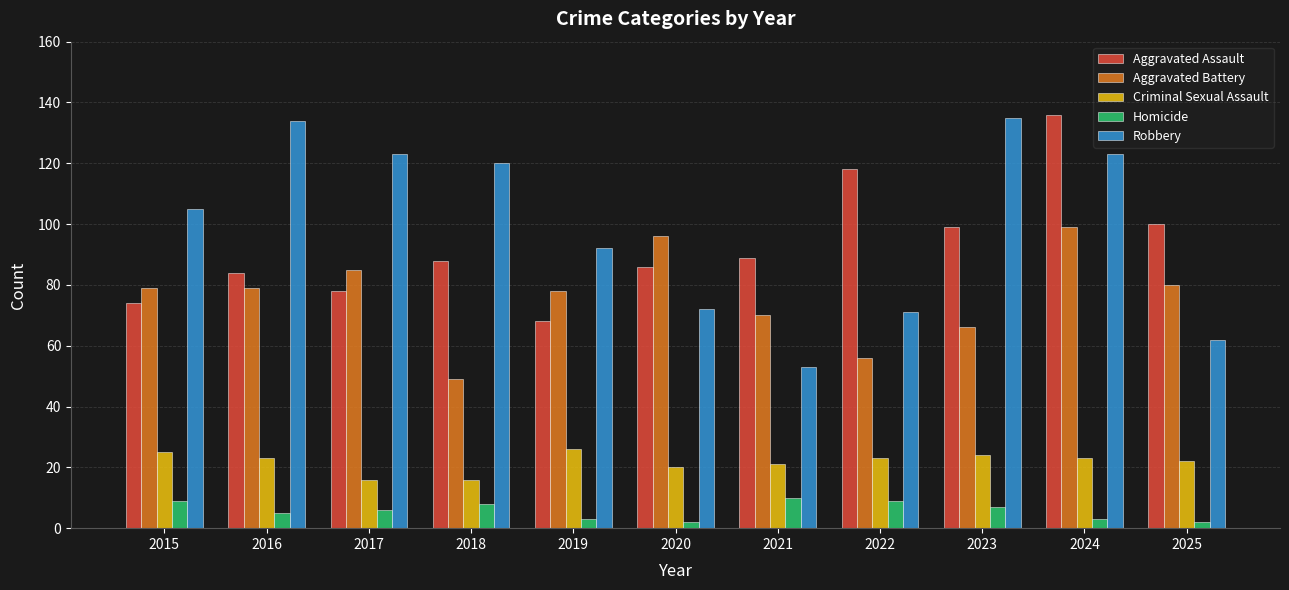

How many data points does each series have?

11